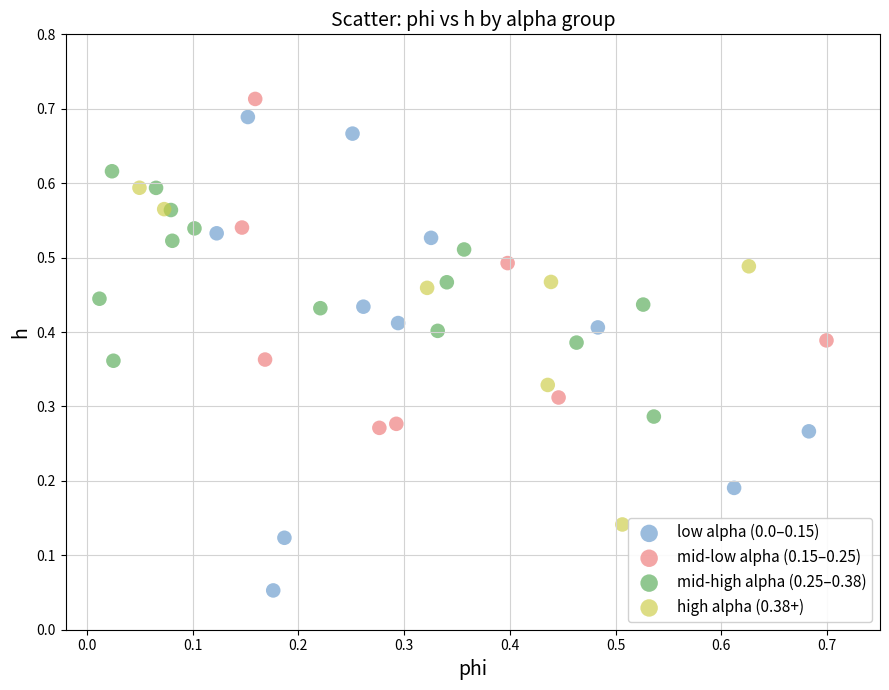

Which series reaches the minimum Y coordinate?

low alpha (0.0–0.15)